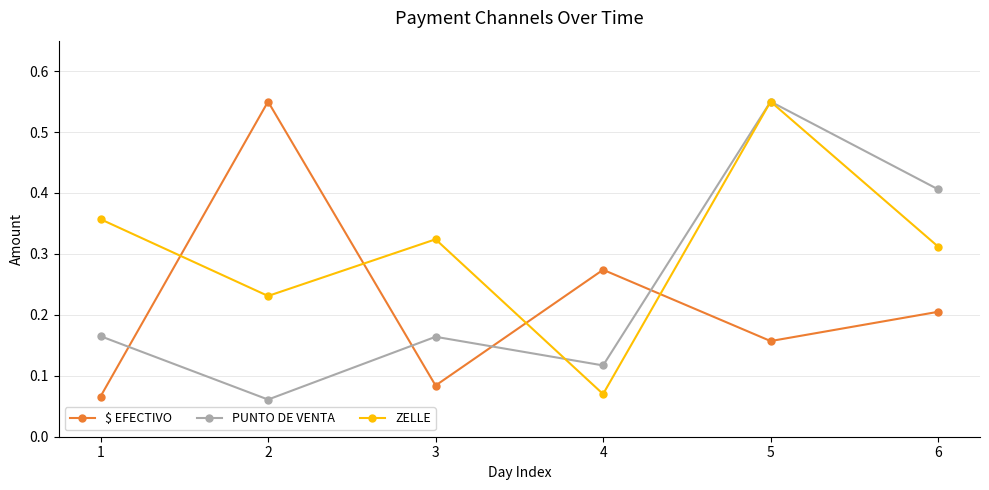

Which series changed the most between 1 and 4?

ZELLE